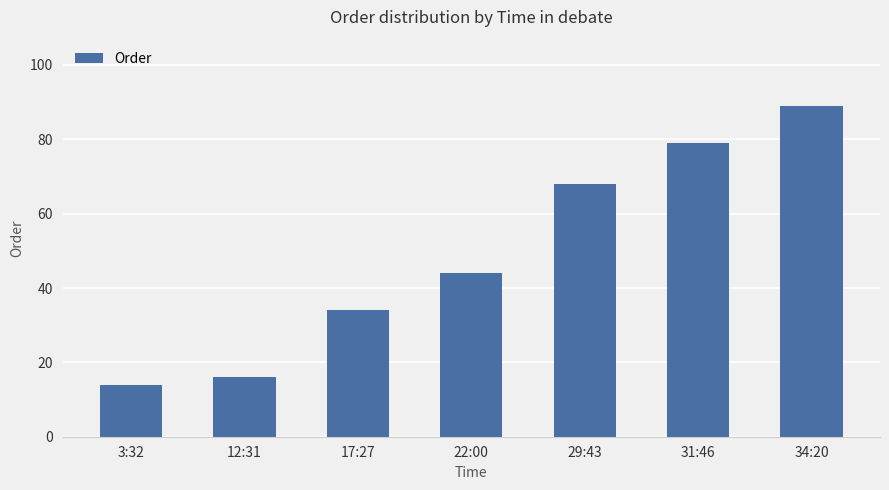

List the labels in order of value, smallest first.

3:32, 12:31, 17:27, 22:00, 29:43, 31:46, 34:20